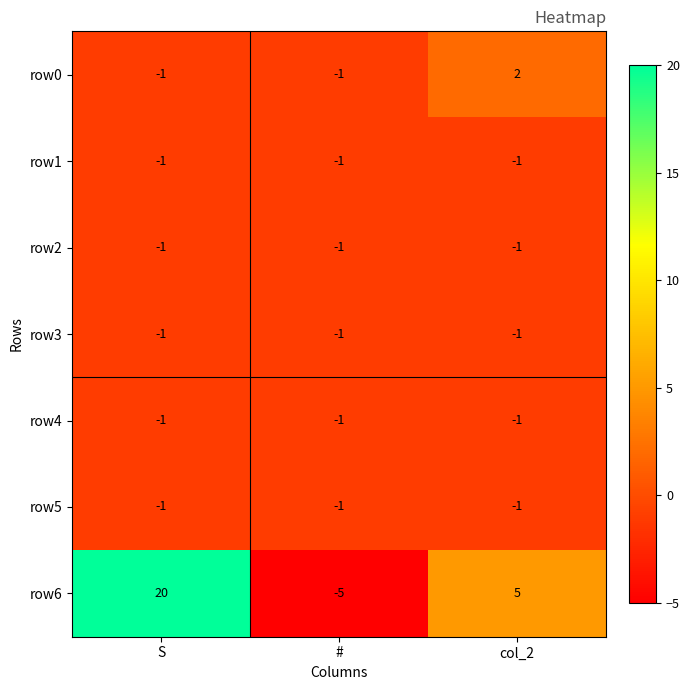

What is the total value across all series at S?

14